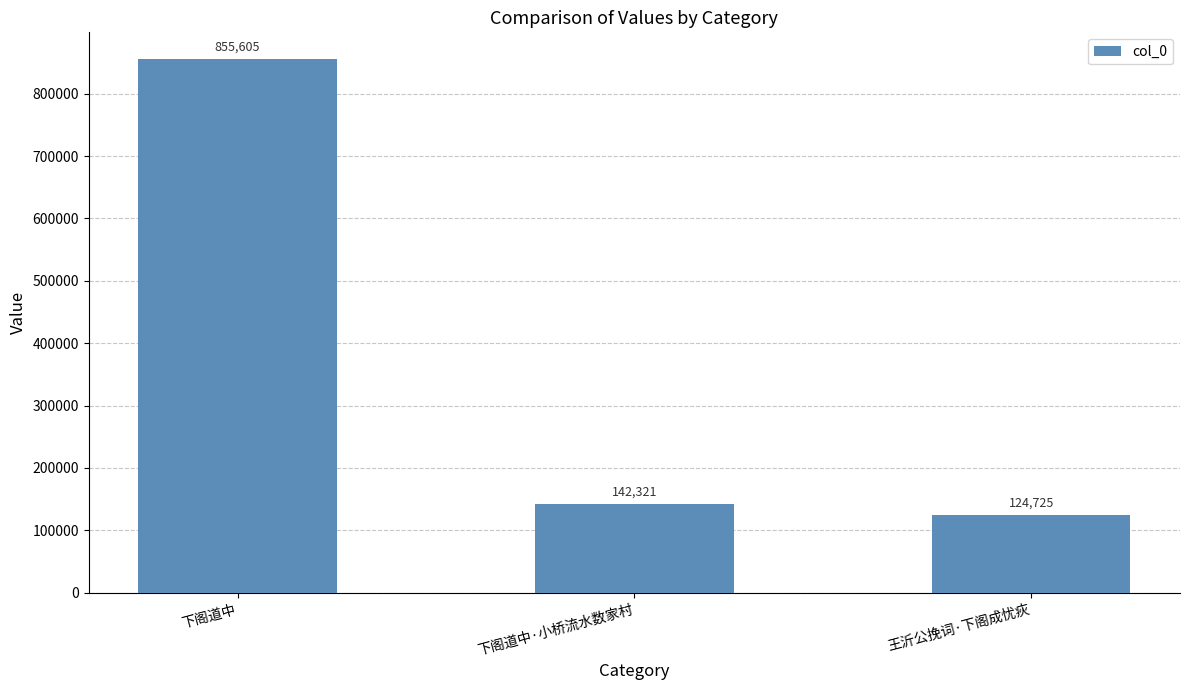

At which label is the value closest to 490165?

下阁道中·小桥流水数家村